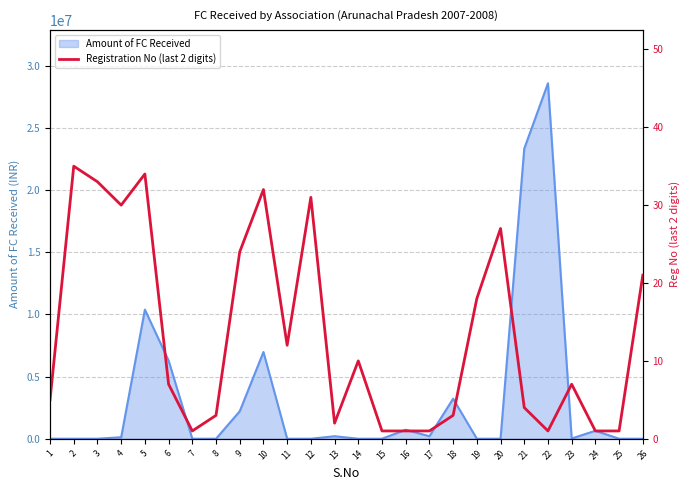

The value of Amount of FC Received at 21 is 23345825.0. True or false?

True